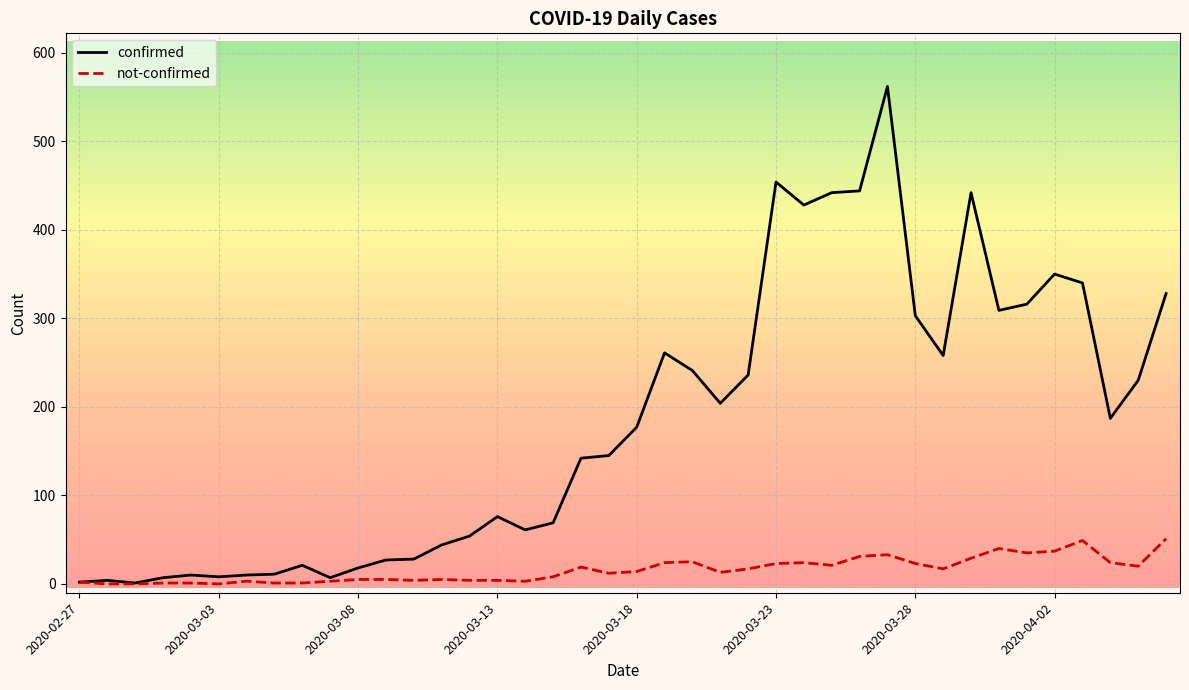

Rank the series by their maximum value, from lowest to highest.

not-confirmed, confirmed